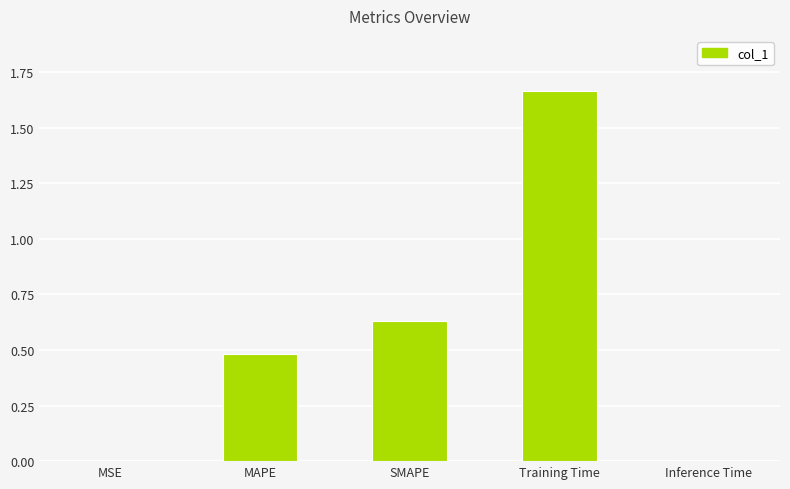

What is the change in value from MSE to MAPE?

+0.5